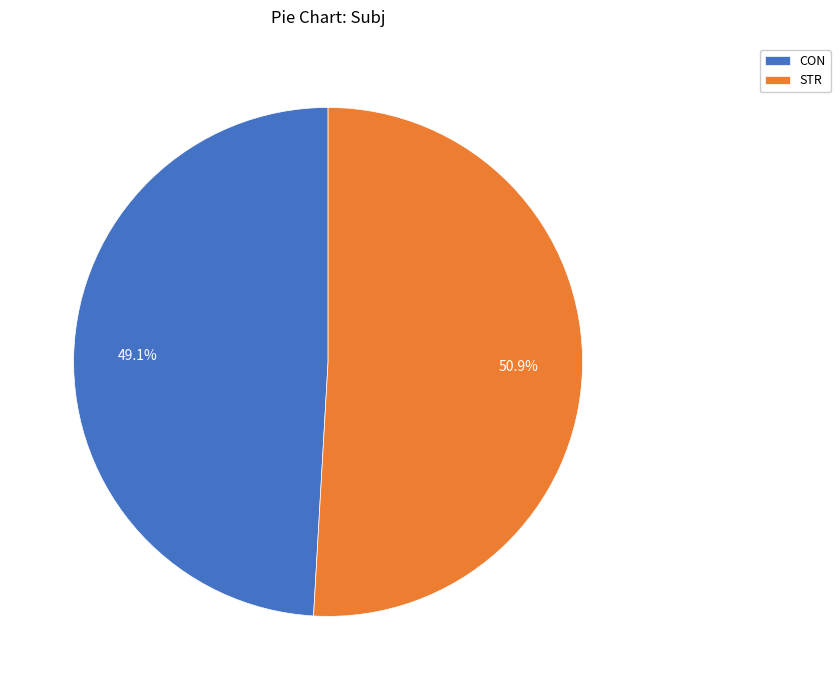

To the nearest percent, what portion does STR represent?

51%